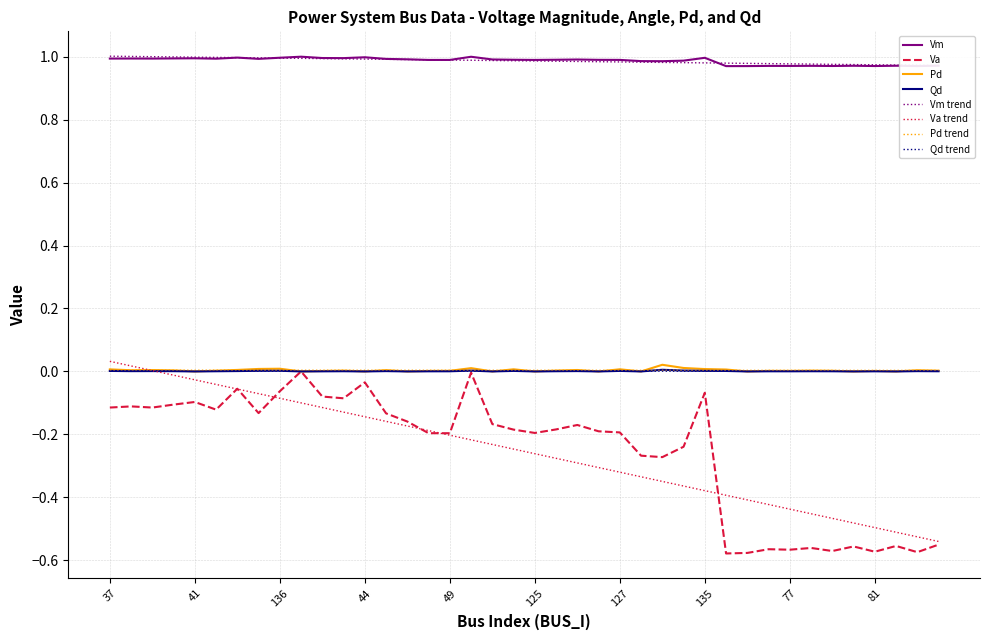

Does the chart display data point markers on the line(s)?

No